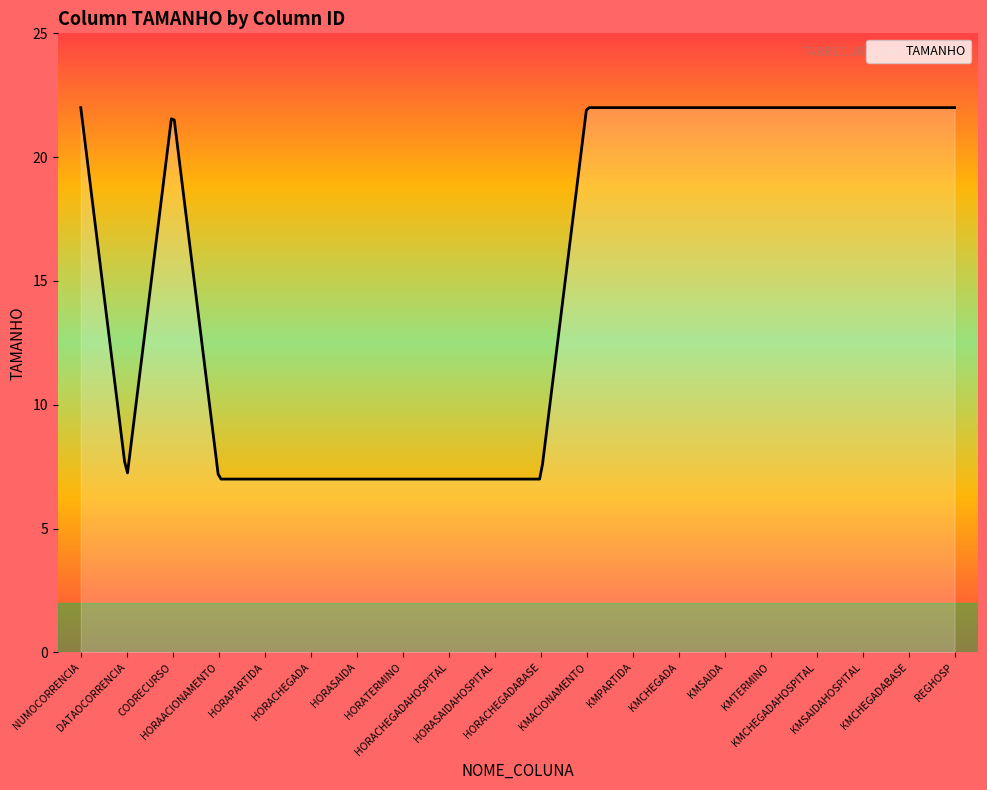

Does the chart display data point markers on the line(s)?

No